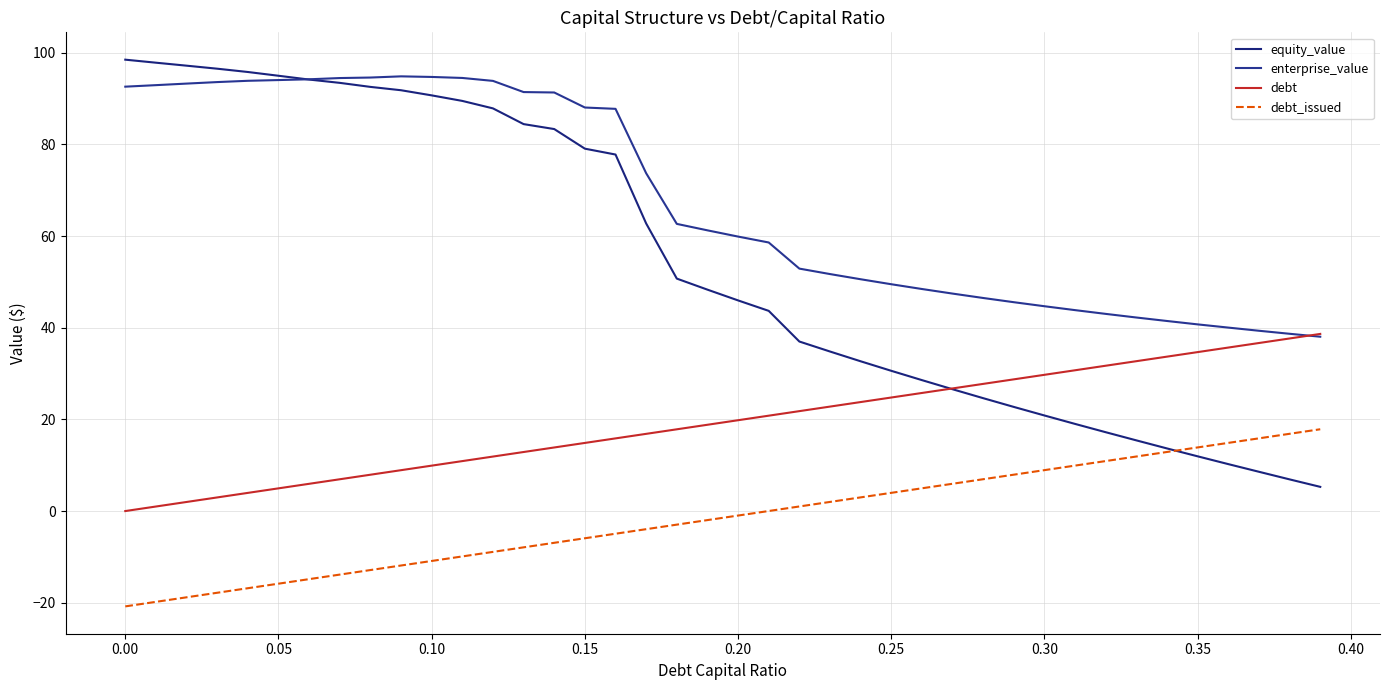

True or false: enterprise_value and debt_issued intersect in this chart.

False